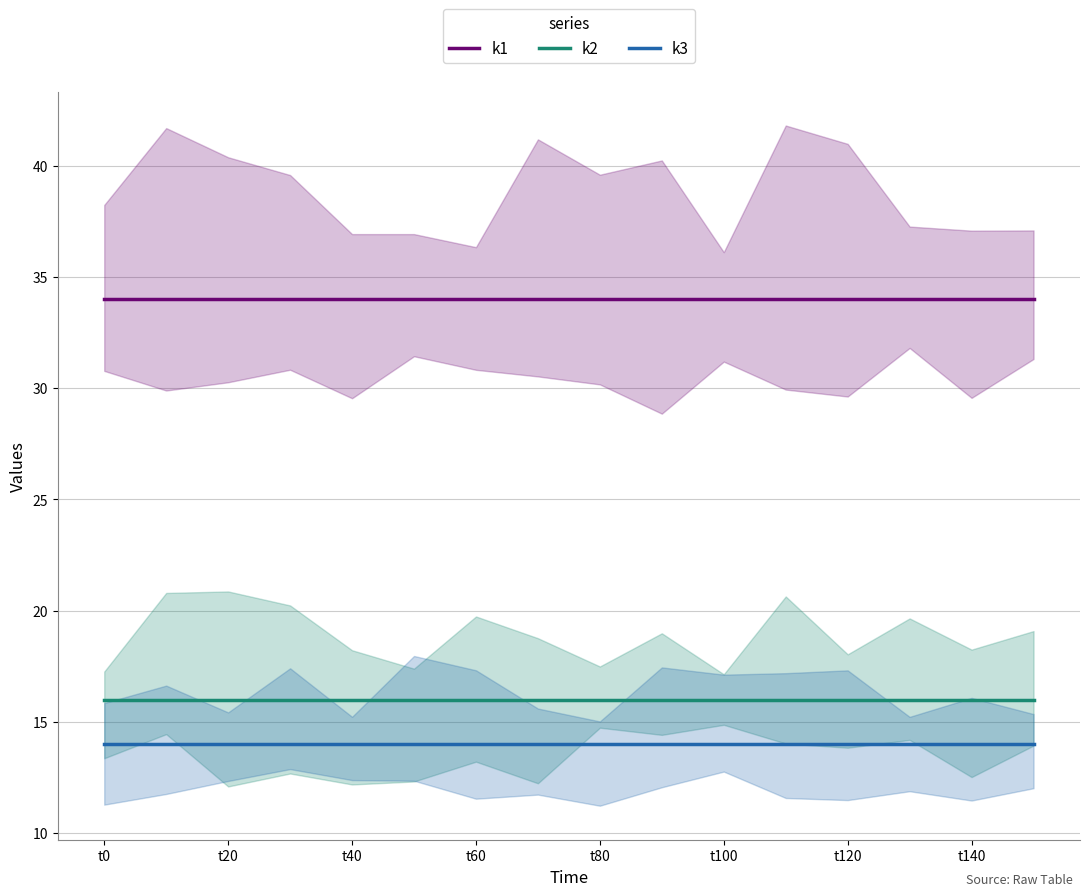

The value of k3 at t60 is 14. True or false?

True